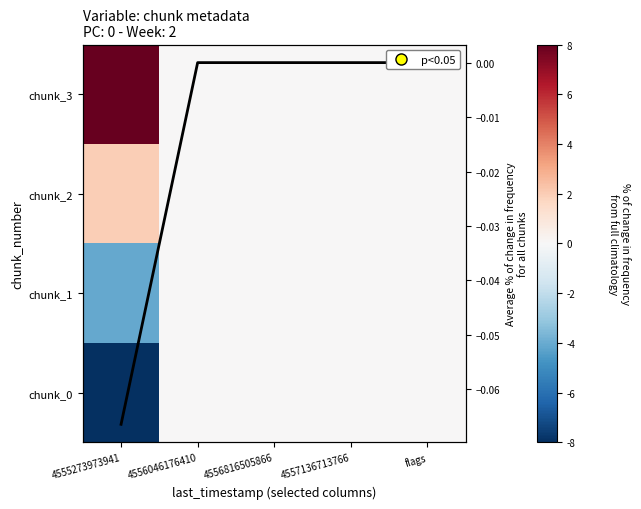

What is the sum of all avg across chunks values?

-0.1